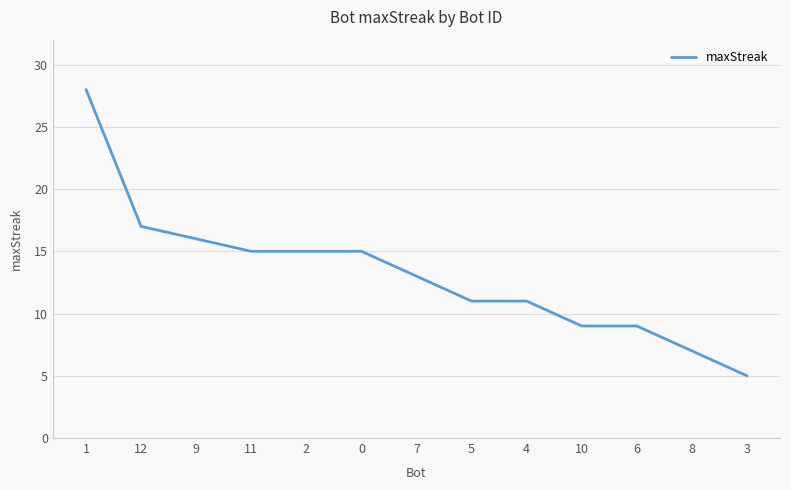

What is the smallest value displayed?

5